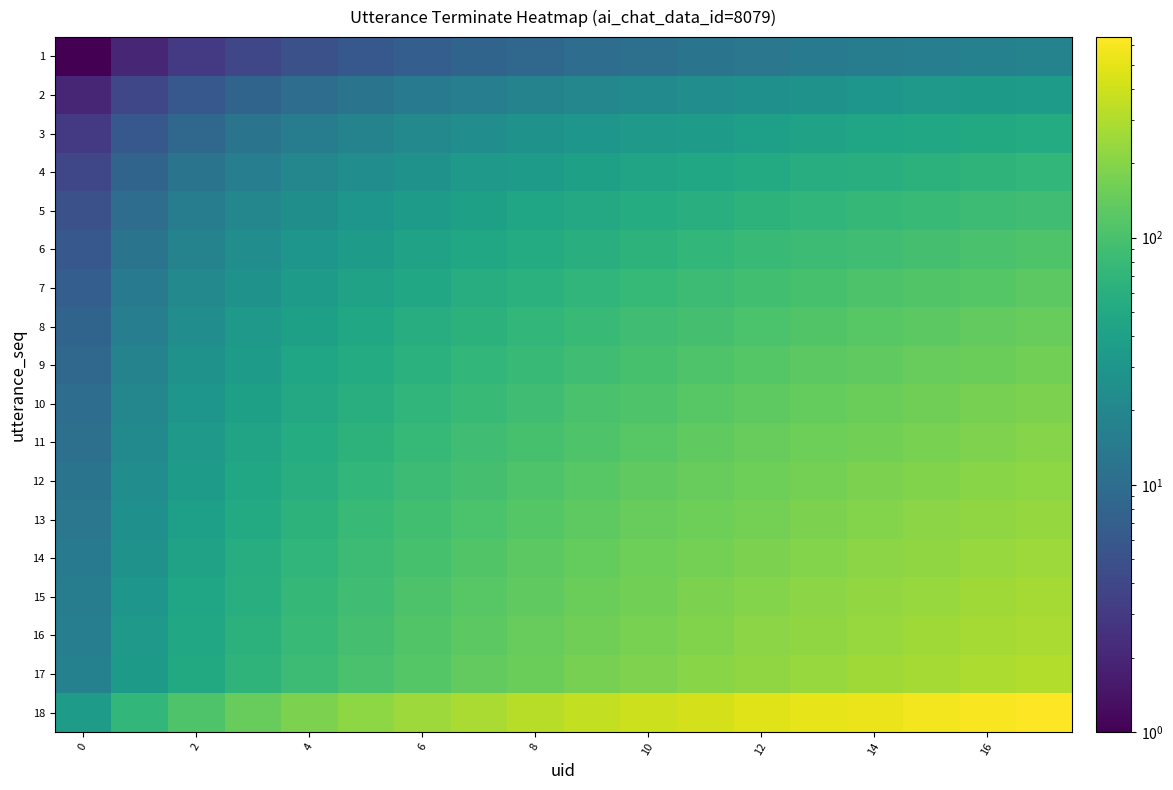

How many distinct data groups are displayed?

18